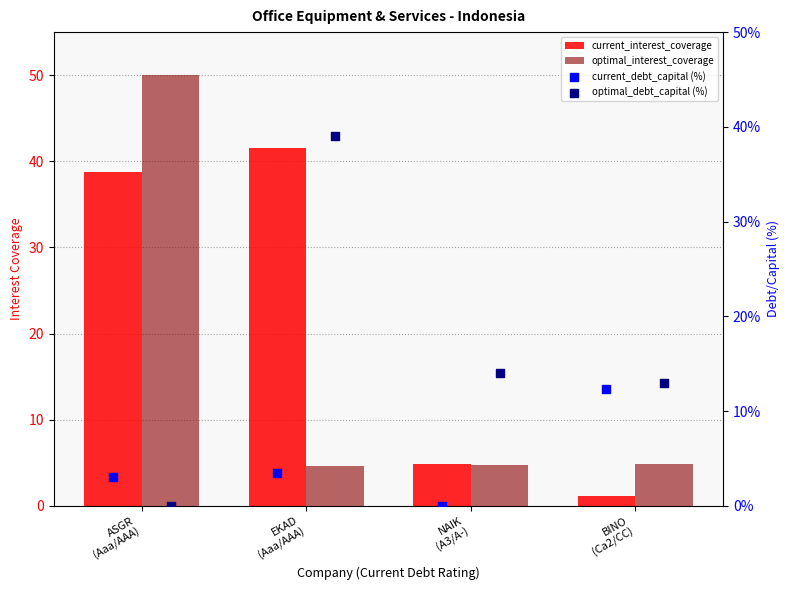

What is the total value across all series at NAIK
(A3/A-)?

23.6